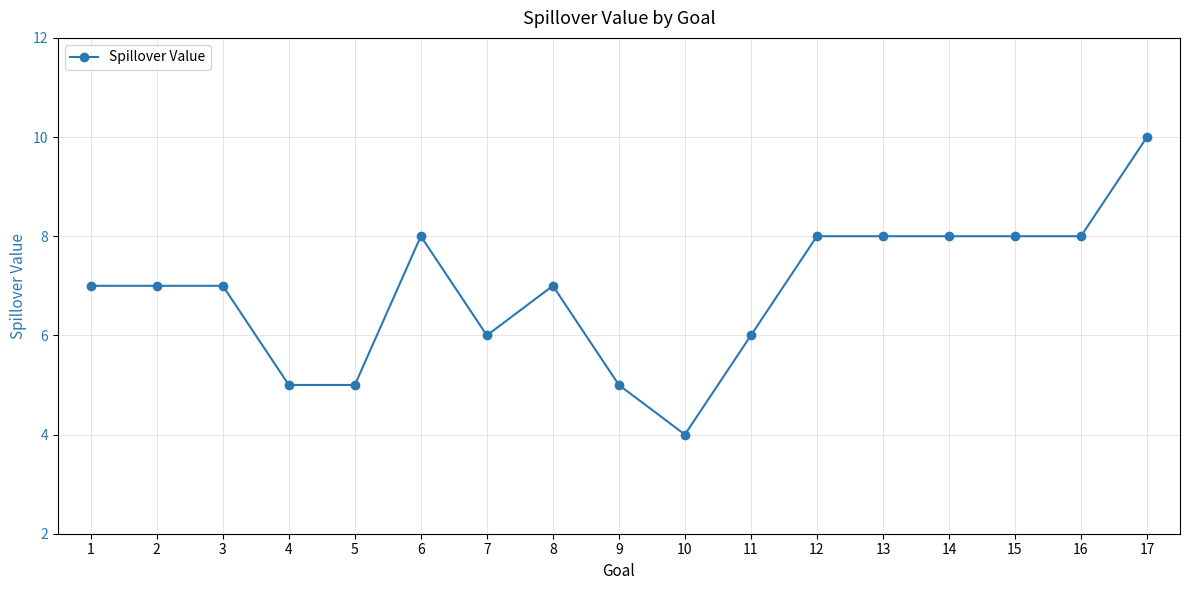

What is the change in value from 3 to 4?

-2